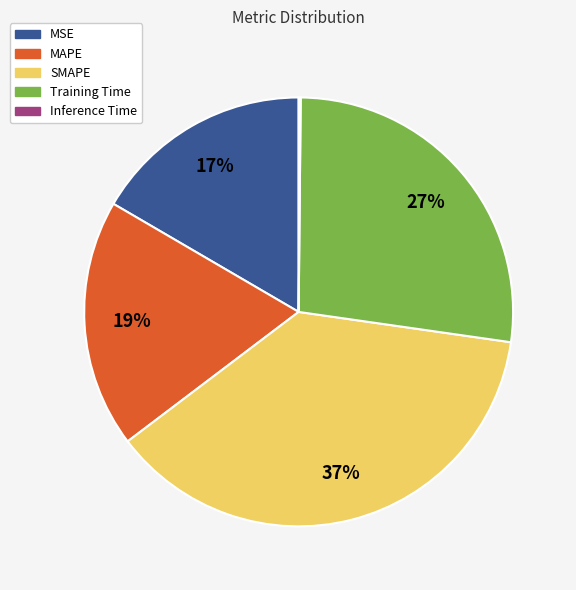

To the nearest percent, what is the difference between the largest and smallest slice percentages?

37%